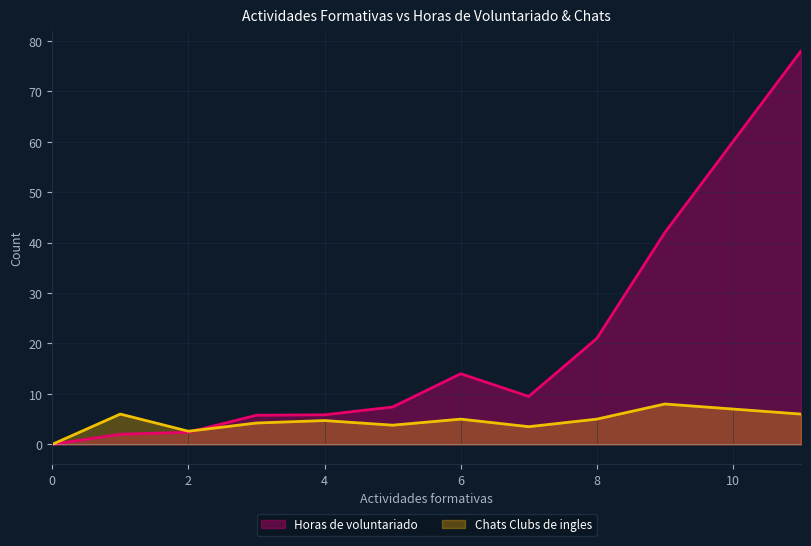

List the series in order of their peak value, lowest first.

Chats Clubs de ingles, Horas de voluntariado